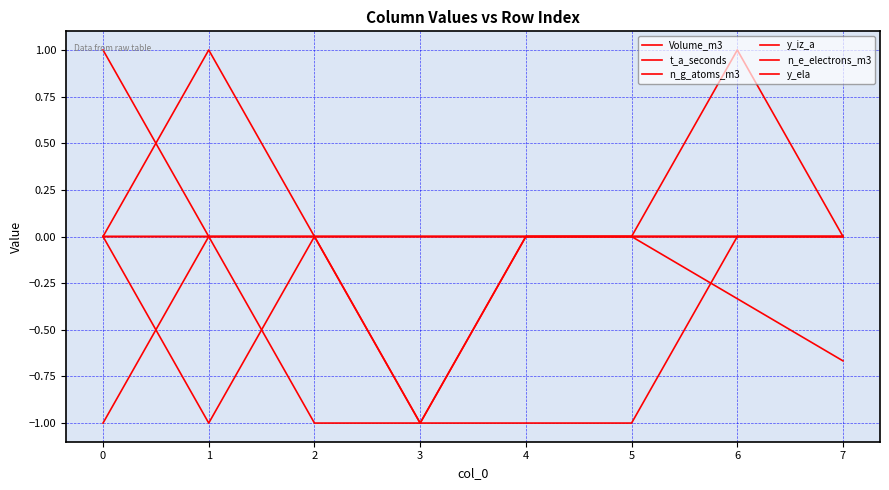

Is this an area chart (filled region under the line)?

No